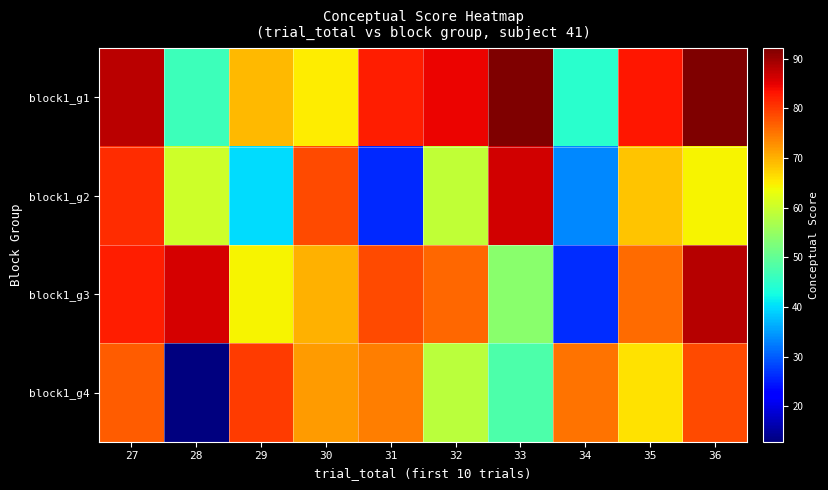

Between 30 and 35, which series saw the biggest shift?

block1_g1